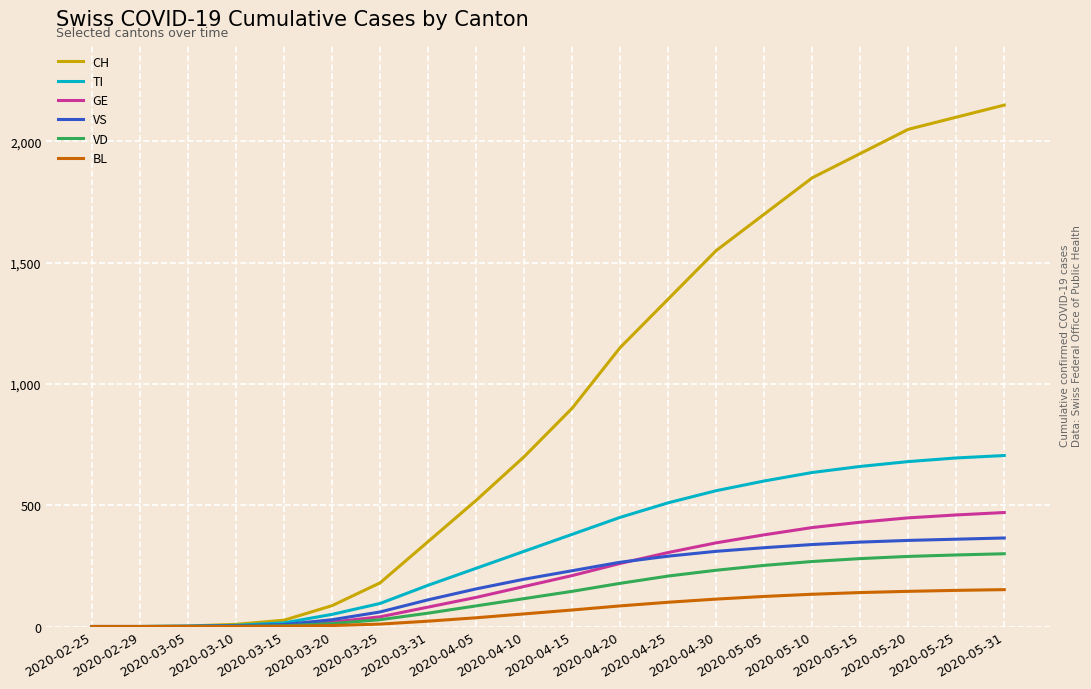

What is the difference between the GE values at 2020-02-29 and 2020-03-10?

1